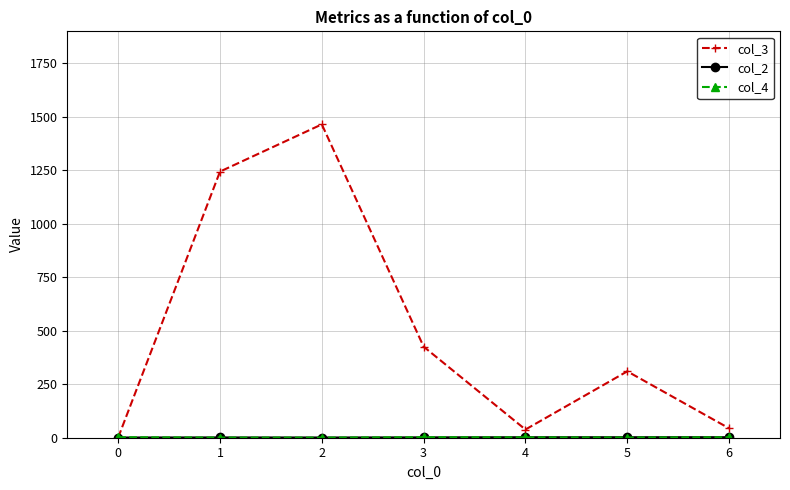

Which series has the largest total across all categories?

col_3